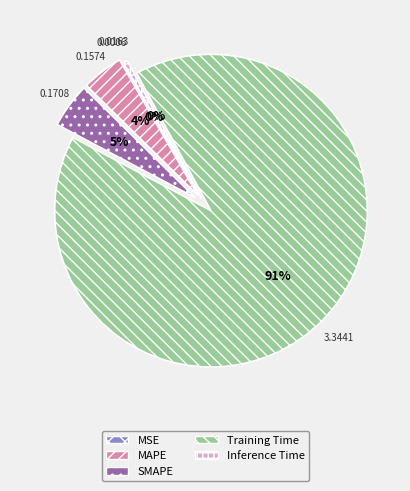

What is the majority slice?

Training Time